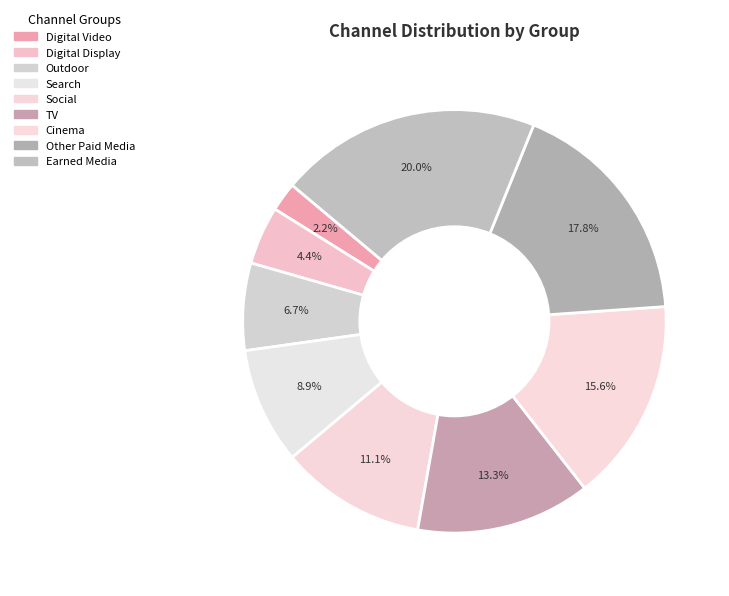

Approximately how many times larger is the value at Earned Media compared to Cinema?

1.3